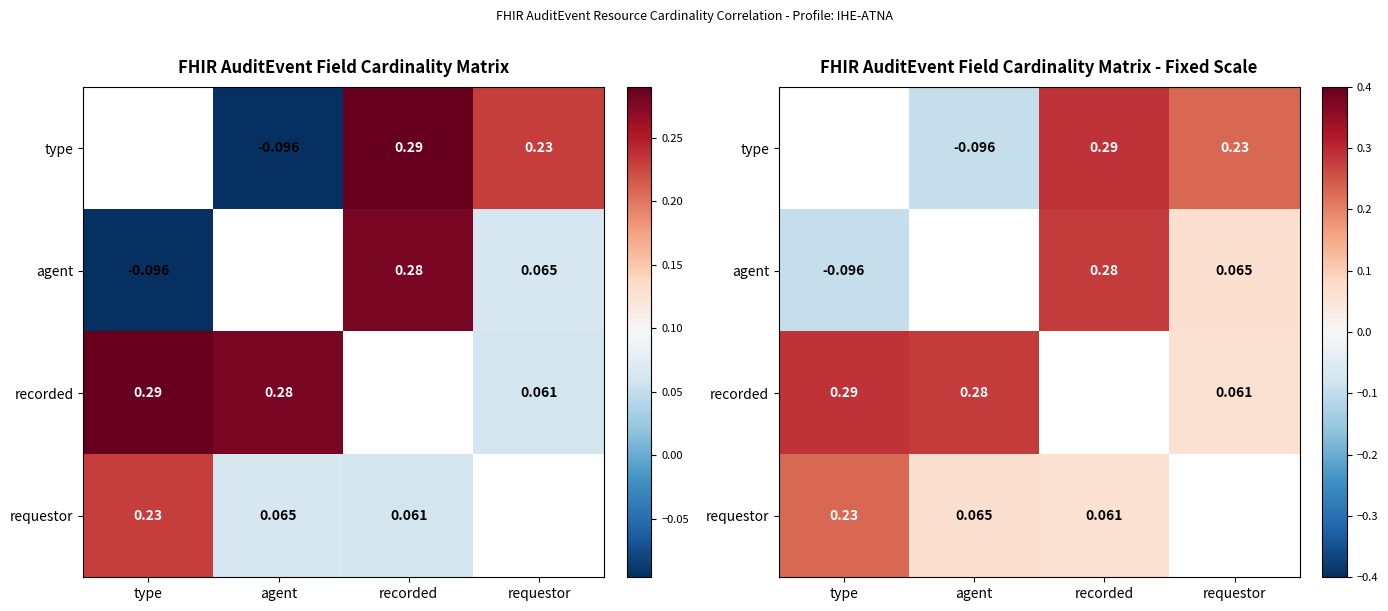

Is it true that recorded equals 0.5 at type?

False